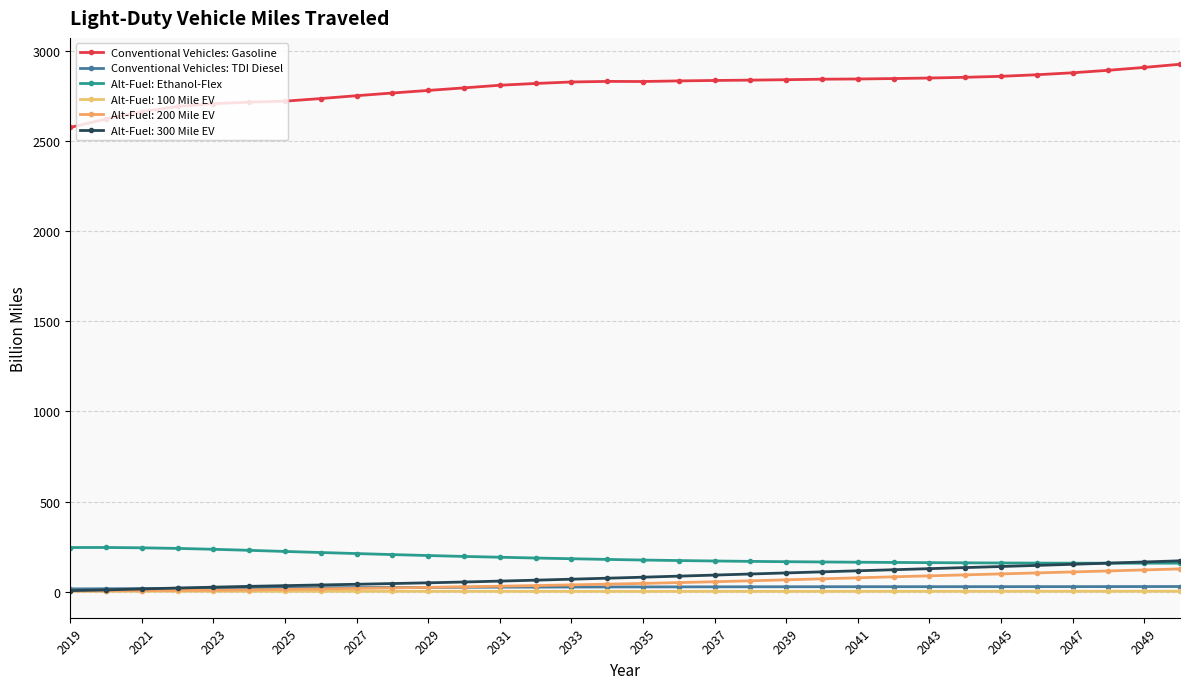

Which category has the lowest value across all series?

2019